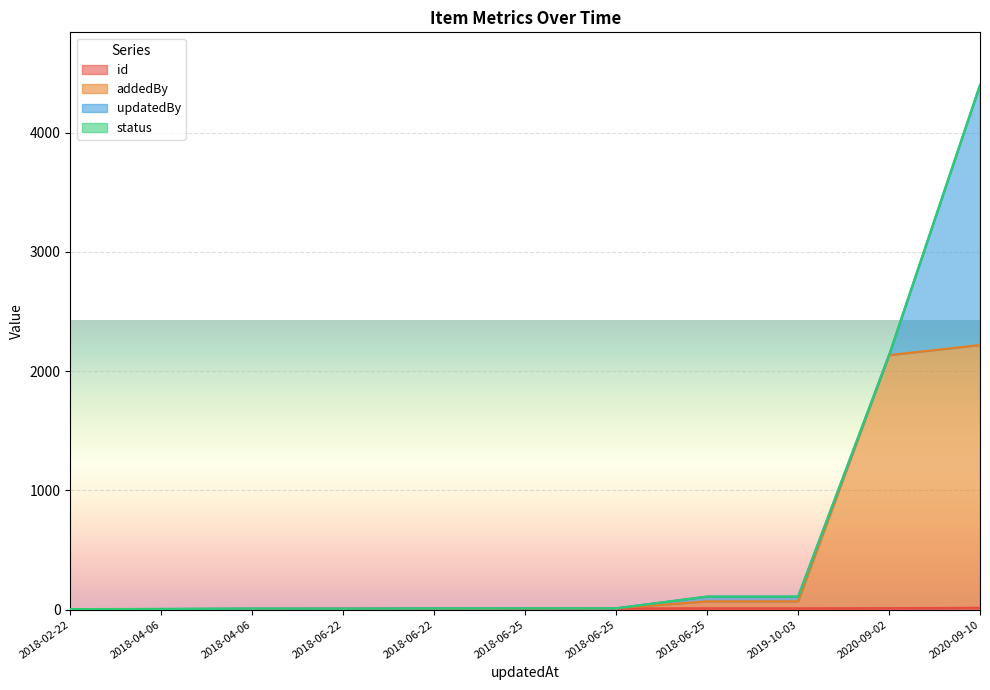

What is the minimum value shown in the chart?

1